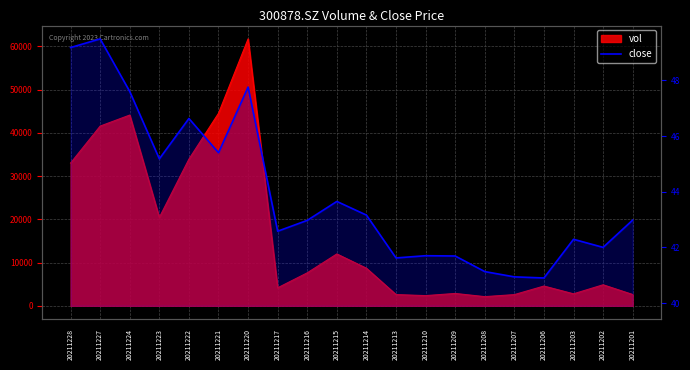

Which has a higher value, 20211207 or 20211221?

20211221